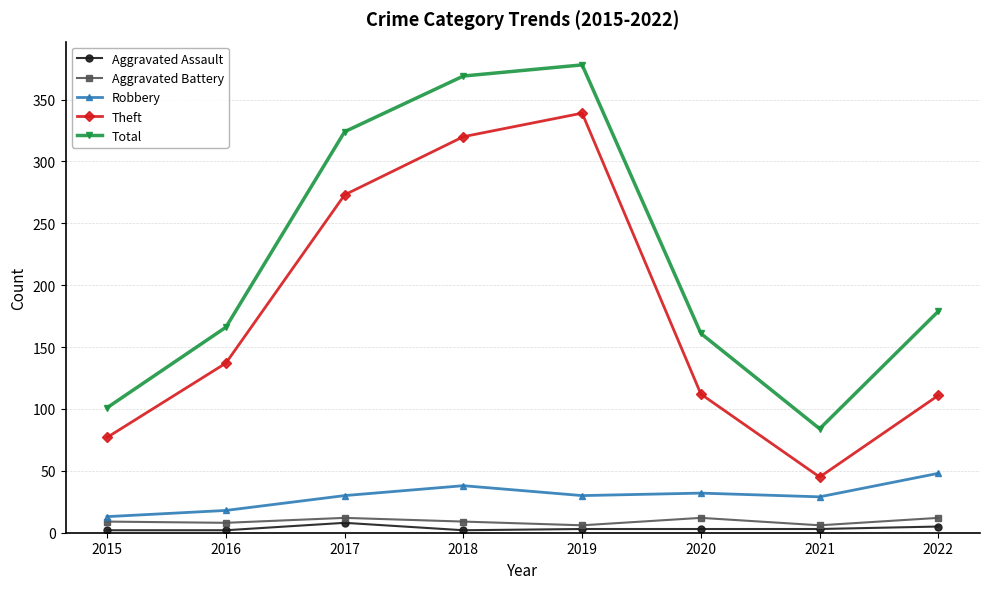

Which series changed the most between 2015 and 2018?

Total